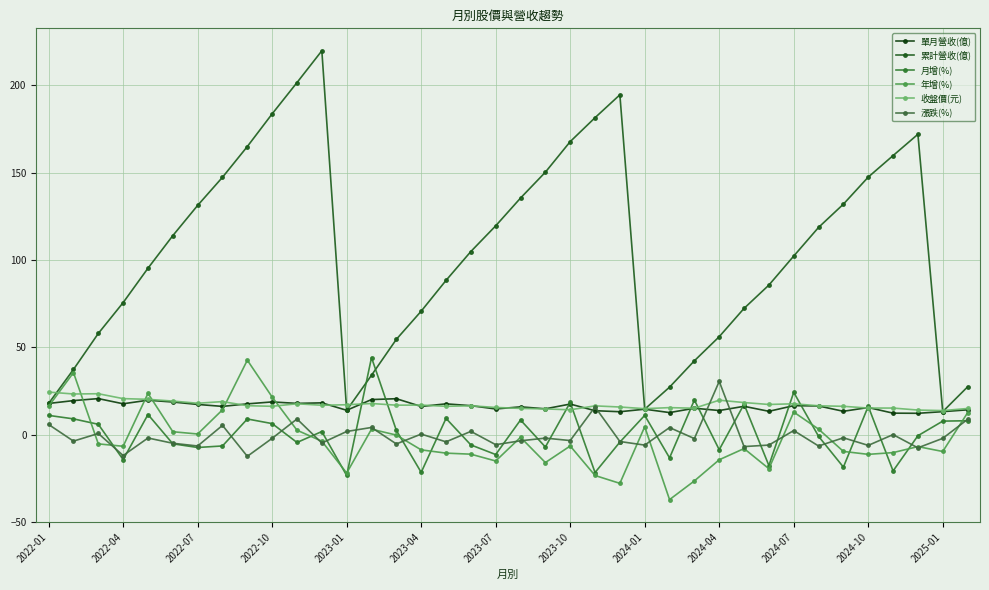

How many data points does each series have?

38